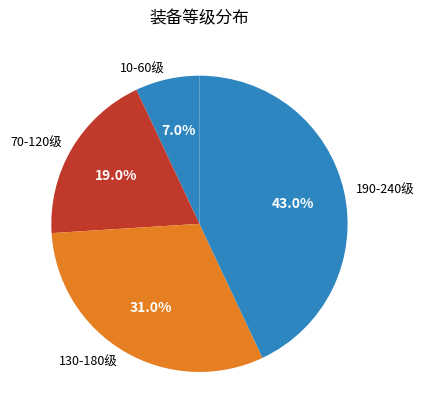

Which slice is the largest?

190-240级